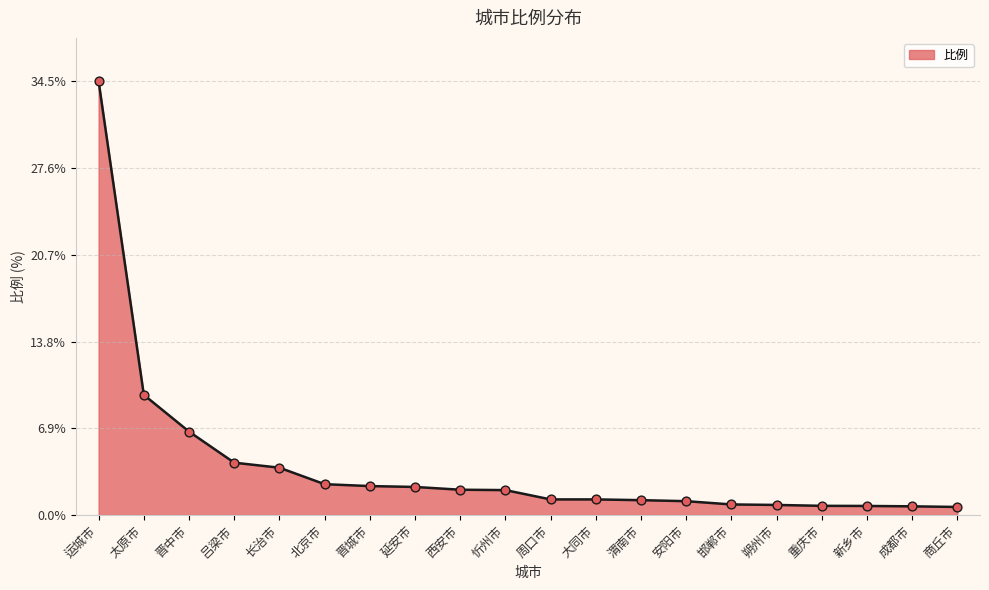

What is the ratio of the value at 延安市 to the value at 周口市?

1.8